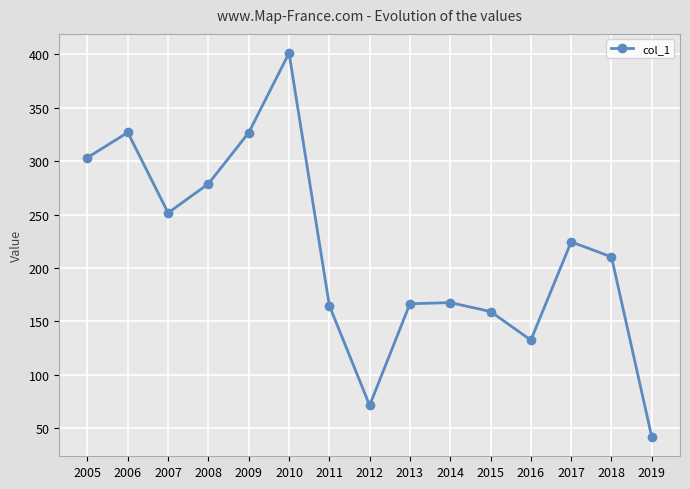

Where is the data nearest to the value 221?

2017